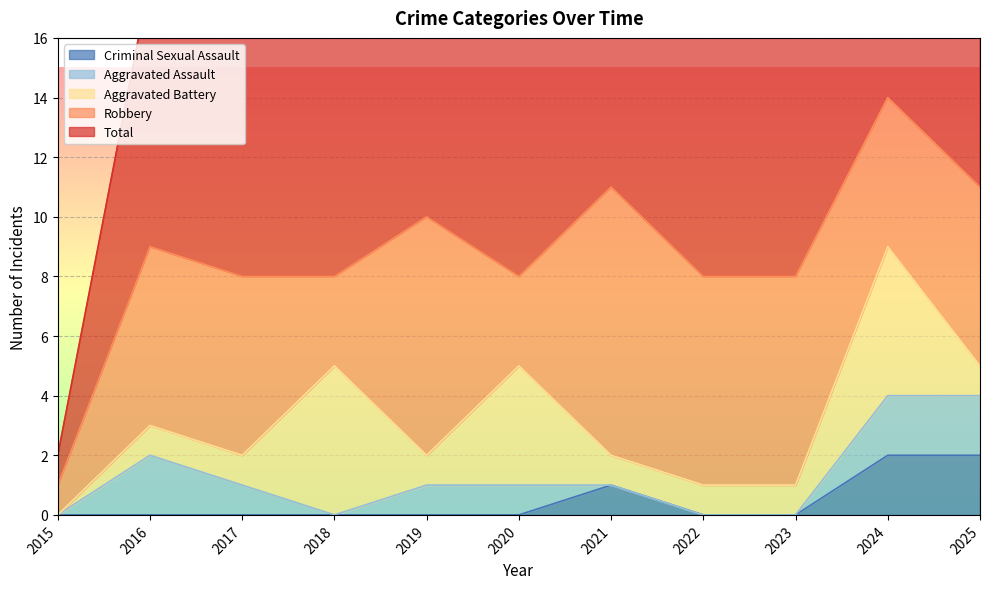

What is the value of the Robbery point at the 6th from the left?

3